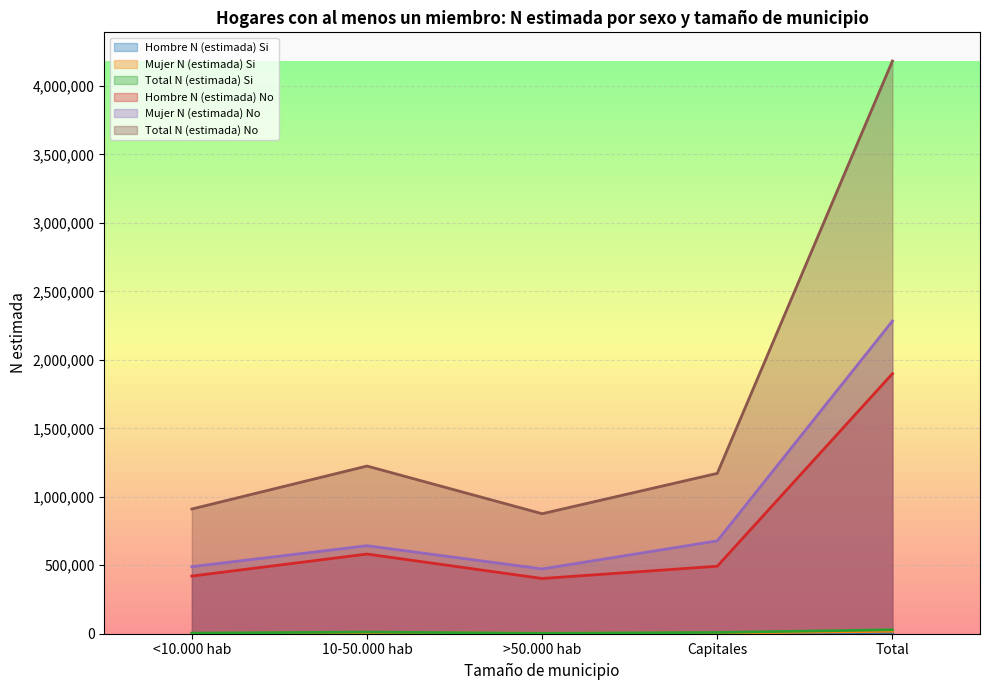

Which series has the largest range (max minus min)?

Total N (estimada) No